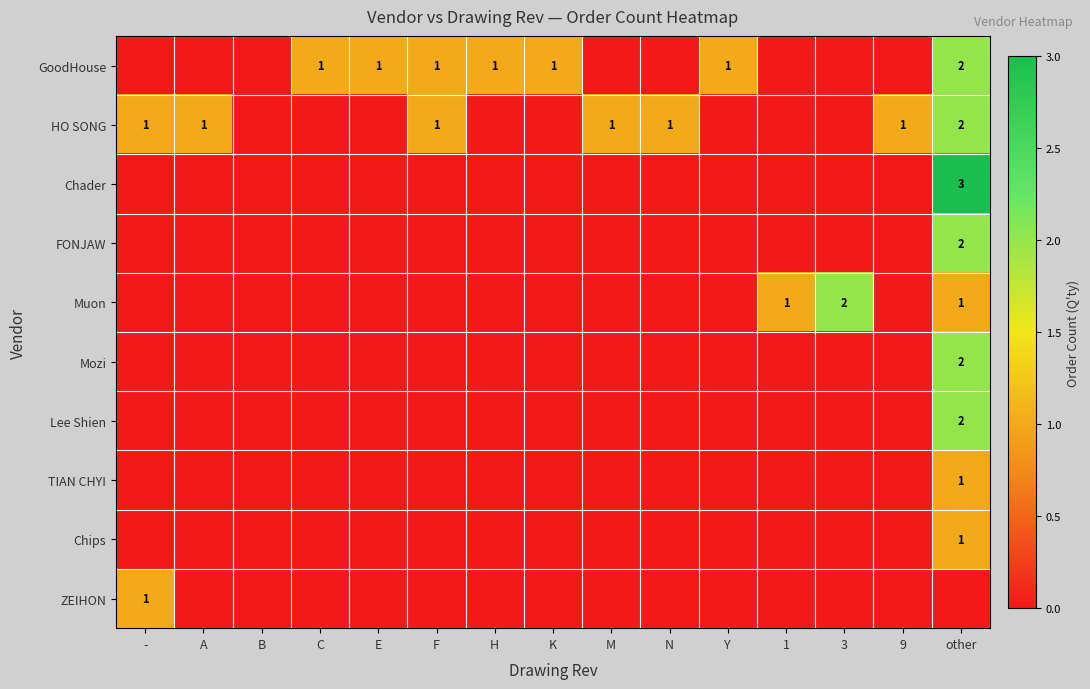

At which label does HO SONG reach its minimum?

B